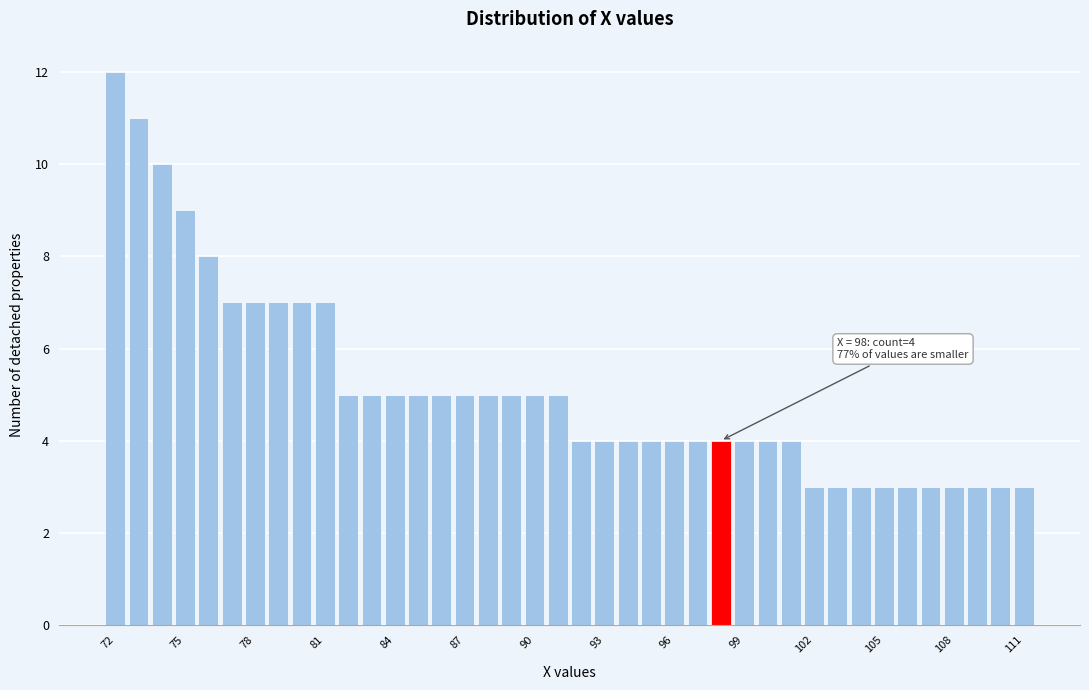

Read against the x-axis, roughly where is the centre of the tallest bar?

72.0